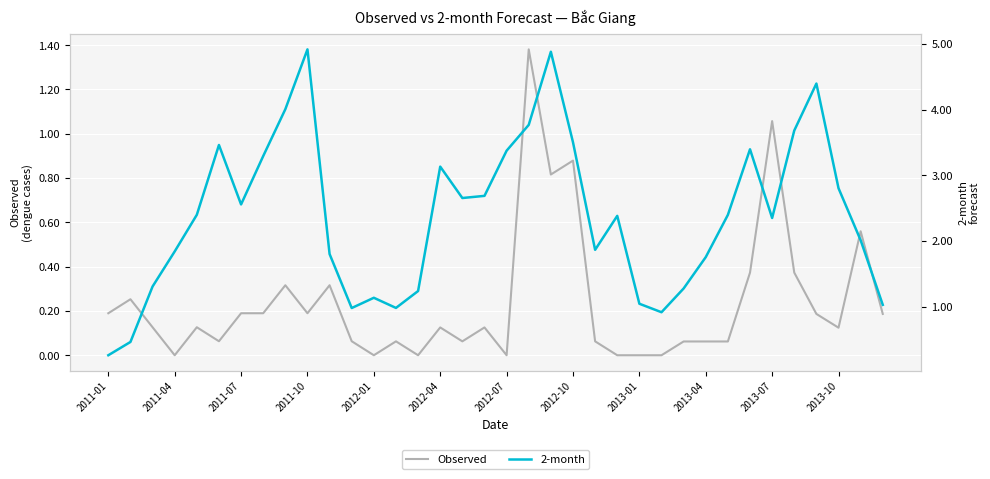

True or false: Observed has a value of 0.1 at 2011-10.

False